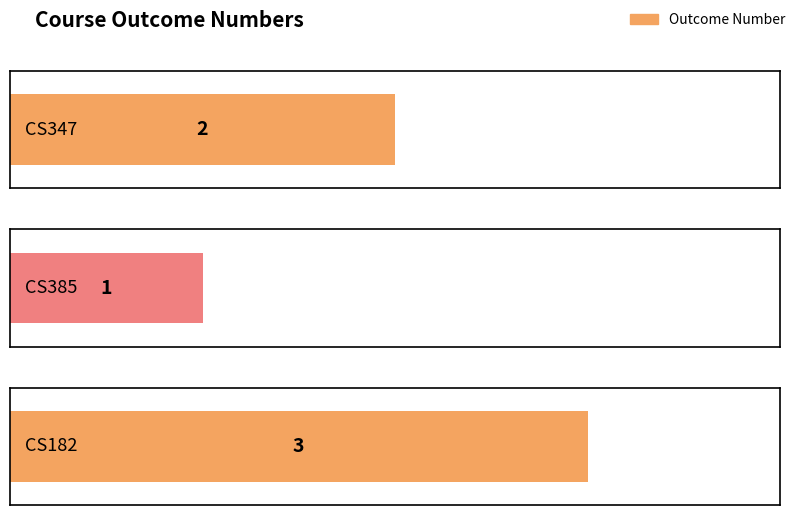

True or false: the data shows 3 at CS347.

False